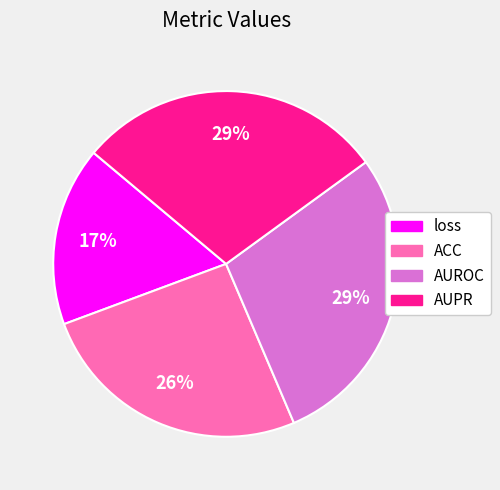

Count the number of slices in the pie.

4